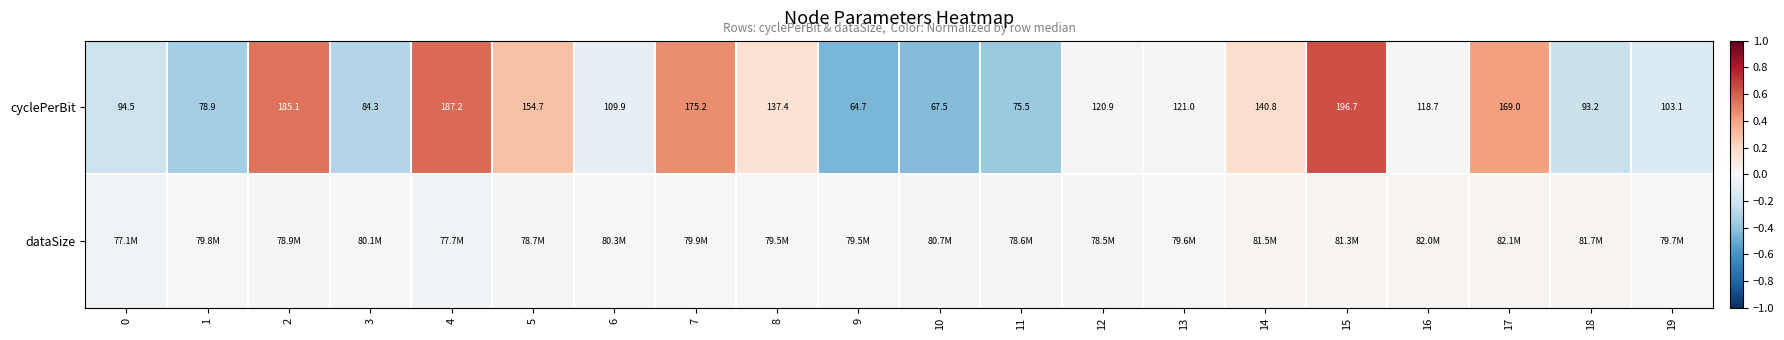

The cyclePerBit series shows -0.1 at 6. True or false?

False